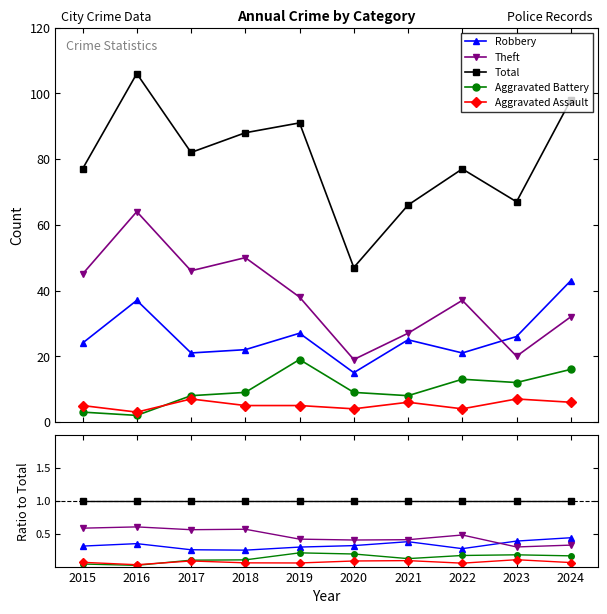

What is the value of the Robbery point at the 1st from the left?

0.3